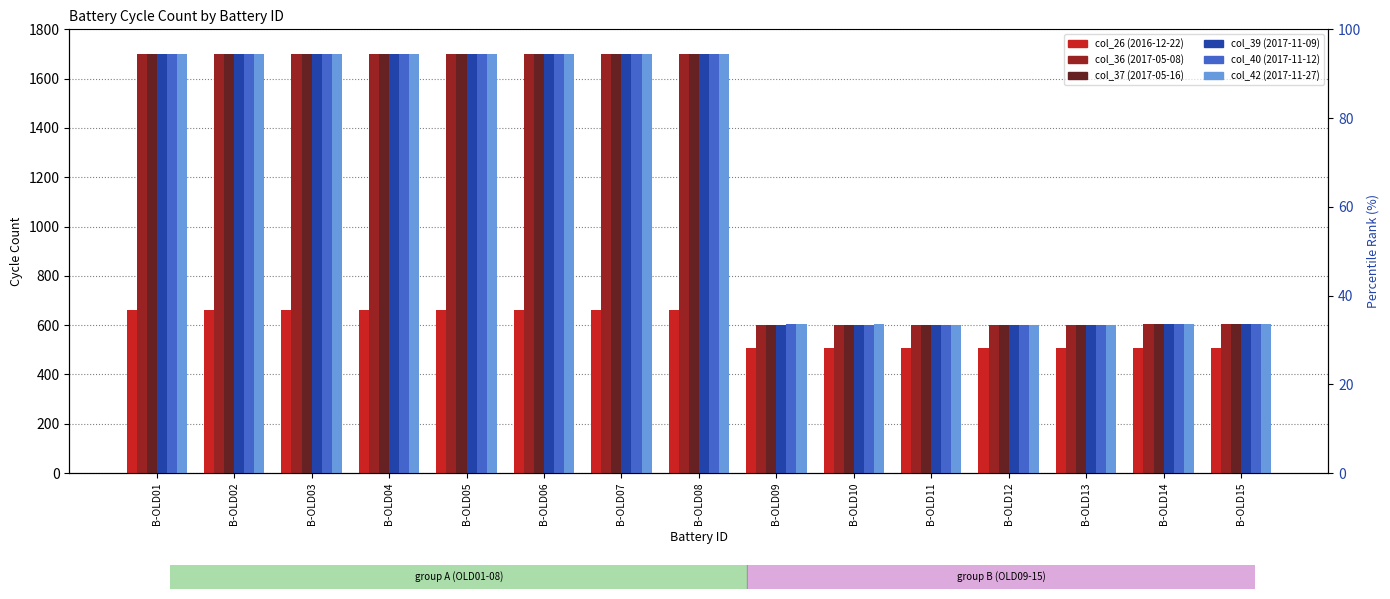

List the labels in order of col_37 (2017-05-16) value, largest first.

B-OLD01, B-OLD02, B-OLD03, B-OLD04, B-OLD05, B-OLD06, B-OLD07, B-OLD08, B-OLD14, B-OLD15, B-OLD09, B-OLD10, B-OLD11, B-OLD12, B-OLD13